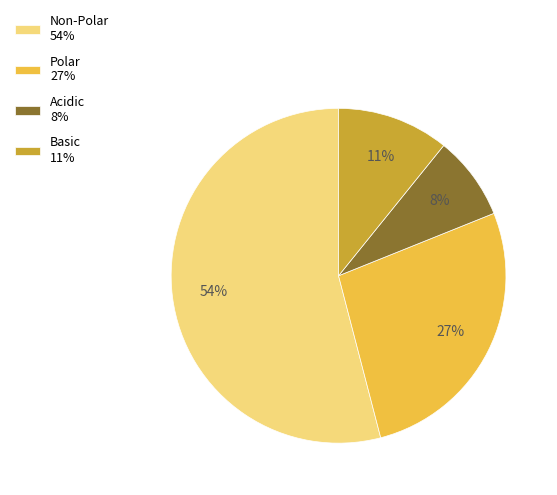

To the nearest percent, what is the difference between the largest and smallest slice percentages?

46%